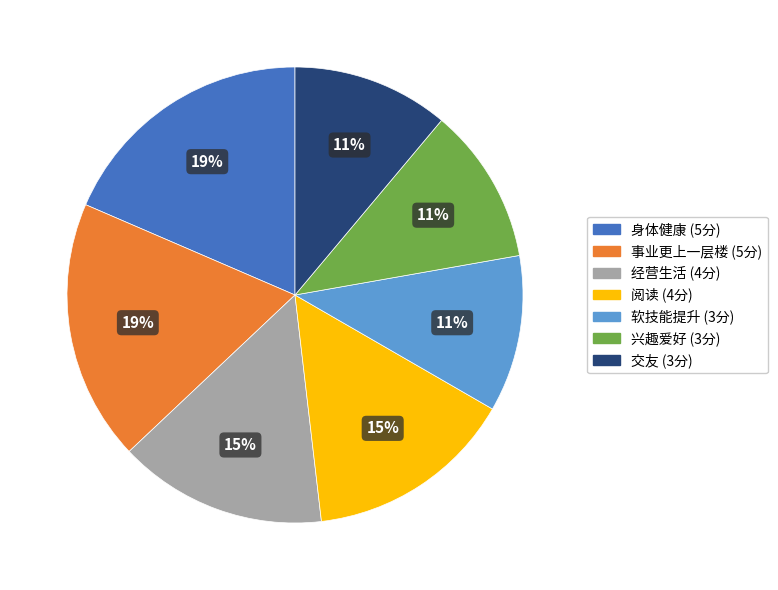

To the nearest percent, what is the difference between the 经营生活 and 事业更上一层楼 slice percentages?

4%